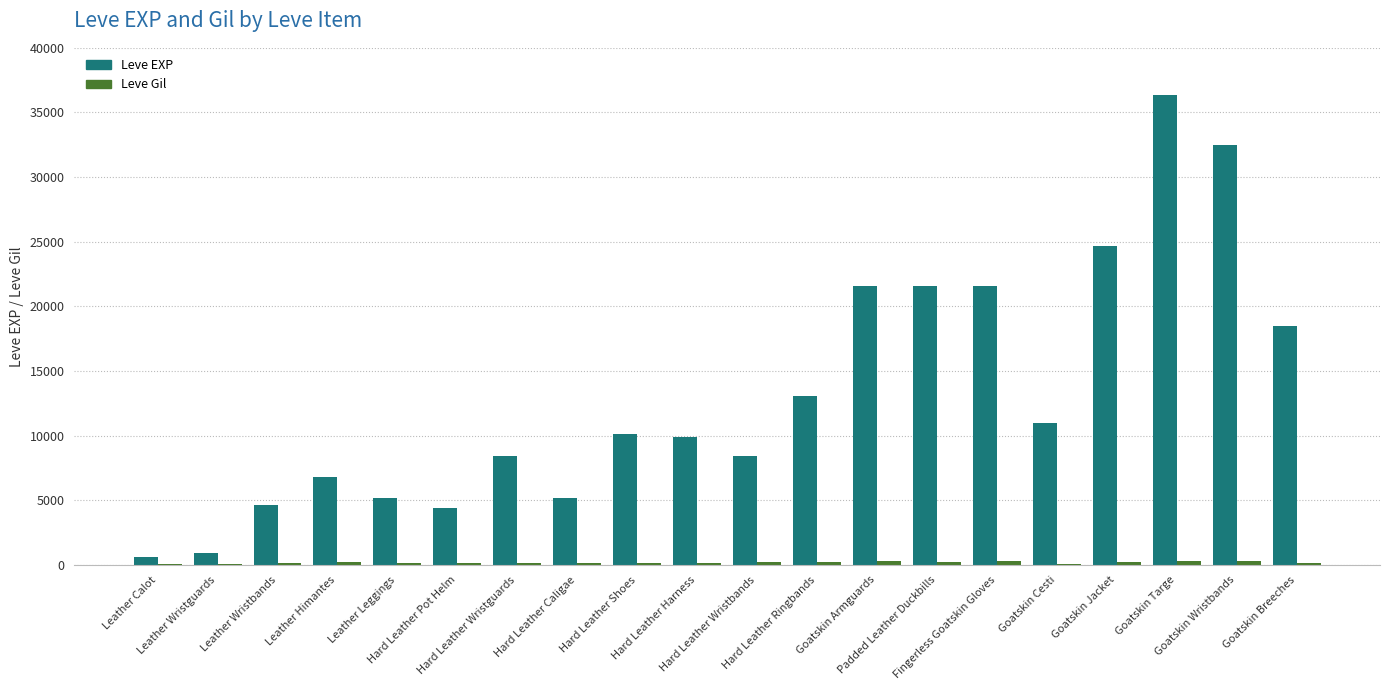

What is the maximum value for Leve EXP?

36390